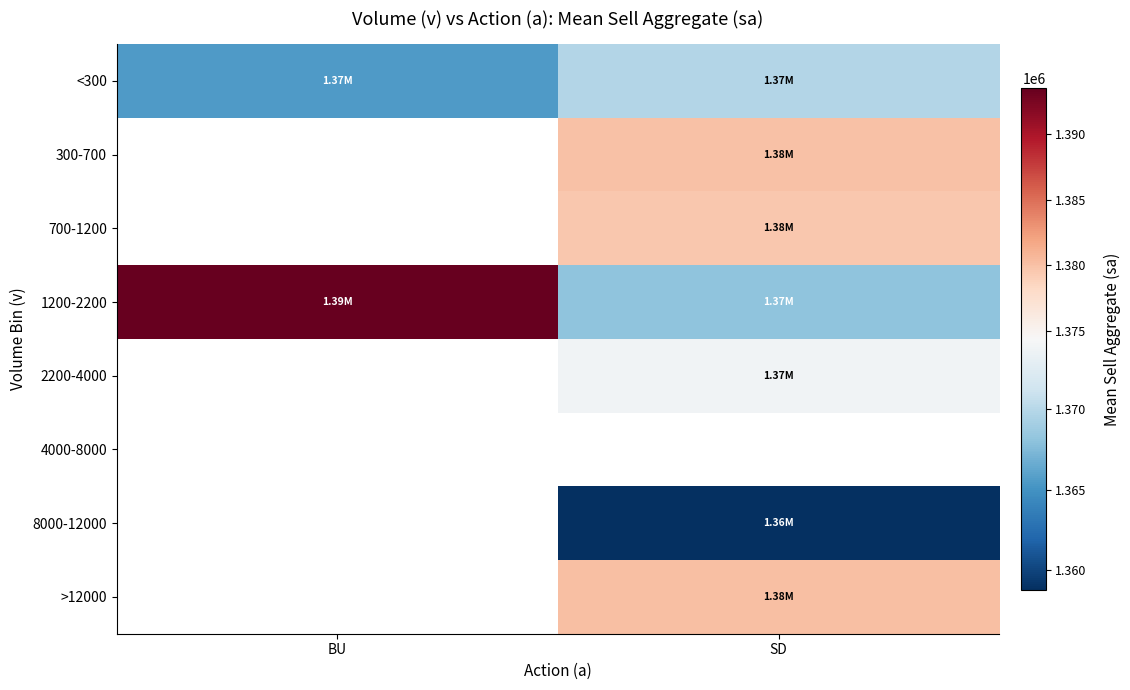

How many data points in <300 are less than 1369800?

1